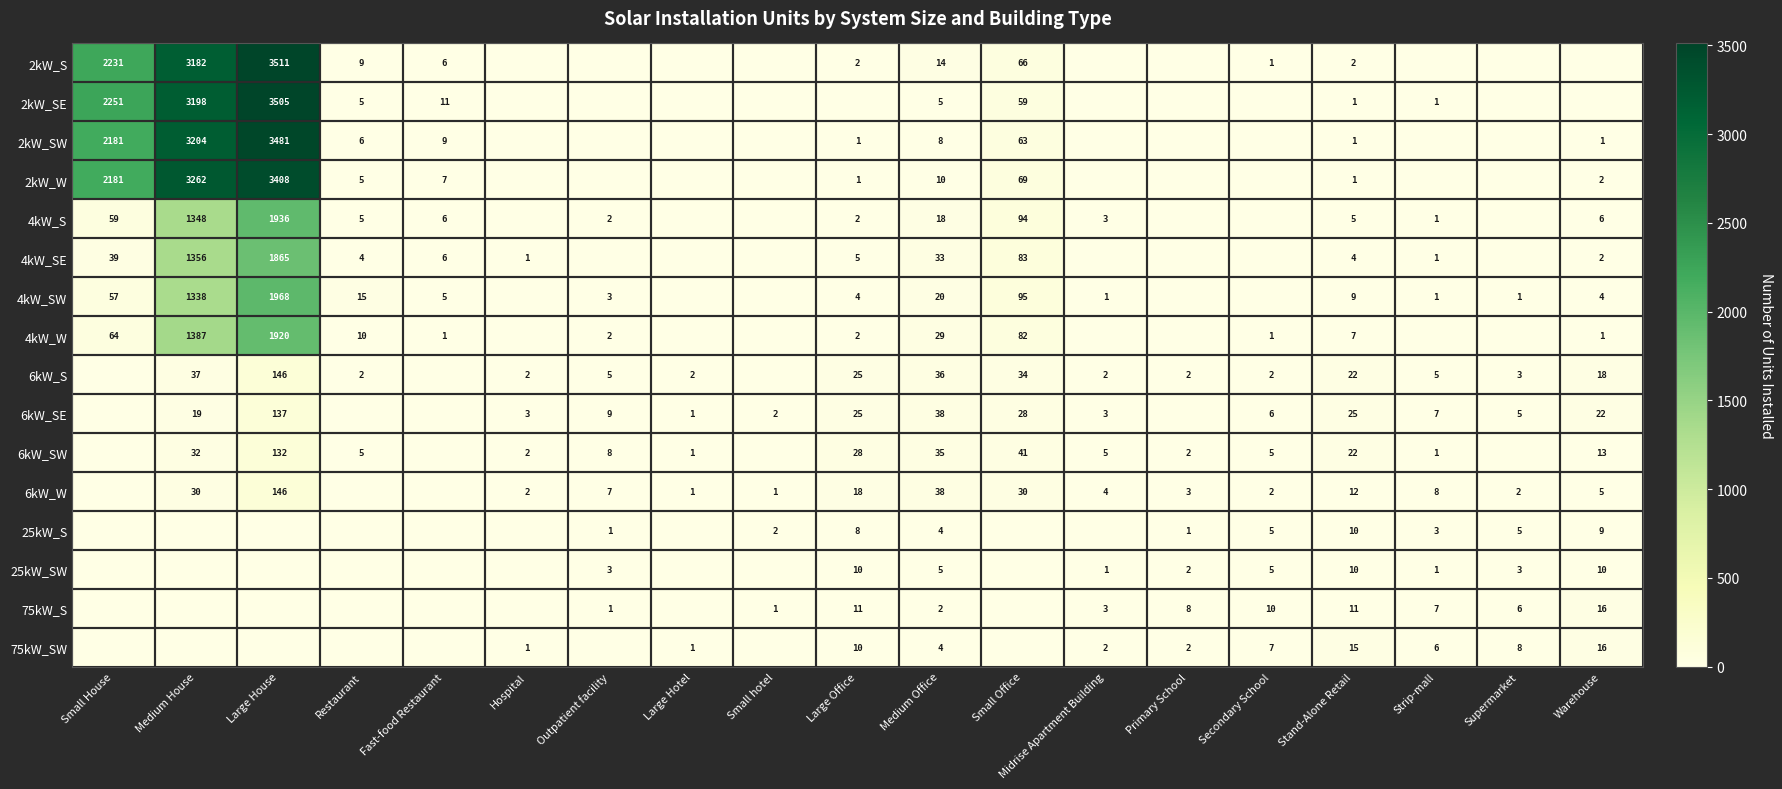

What is the spread (max minus min) of values at Strip-mall?

8